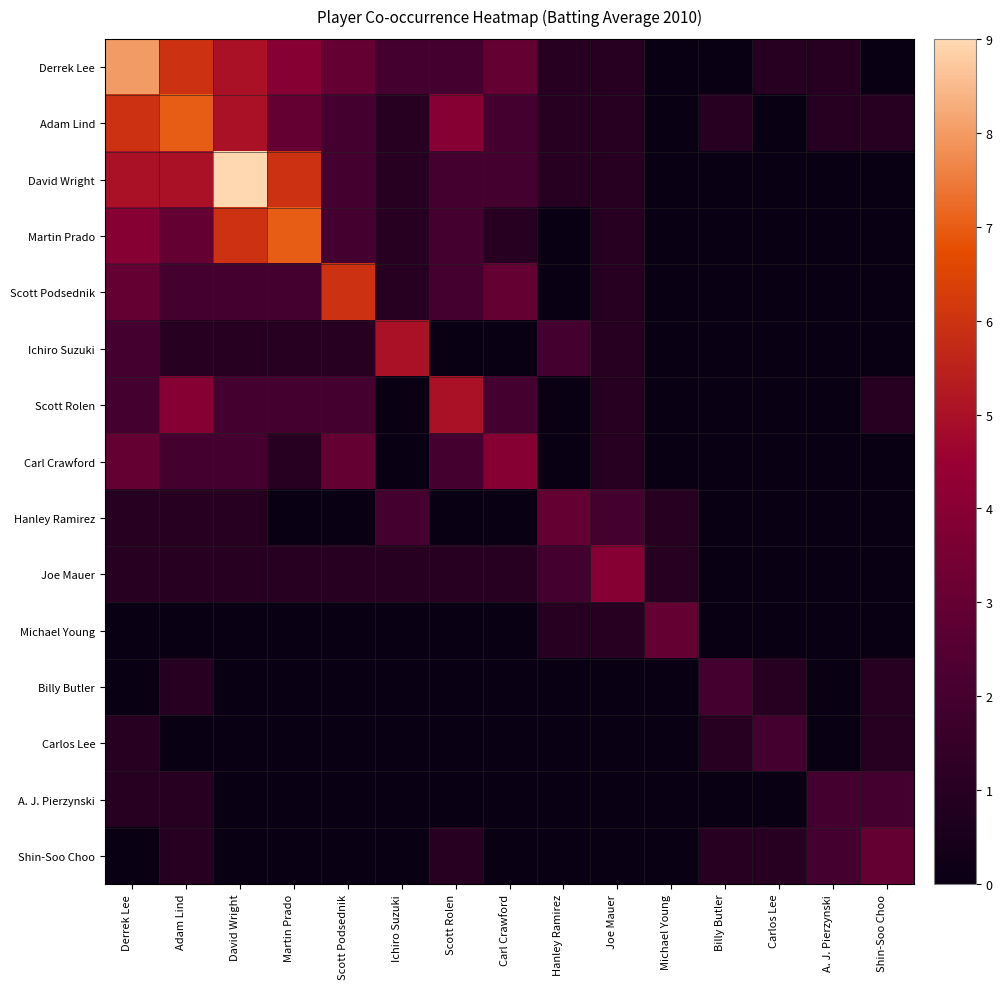

At which category is the sum across all series the highest?

Derrek Lee